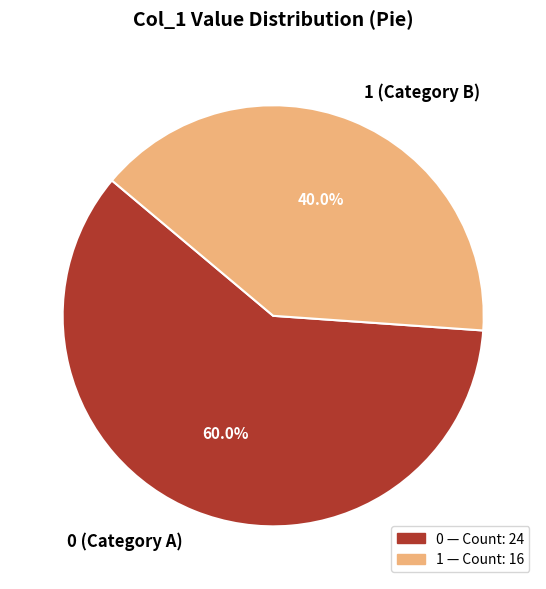

To the nearest percent, what is the difference between the largest and smallest slice percentages?

20%